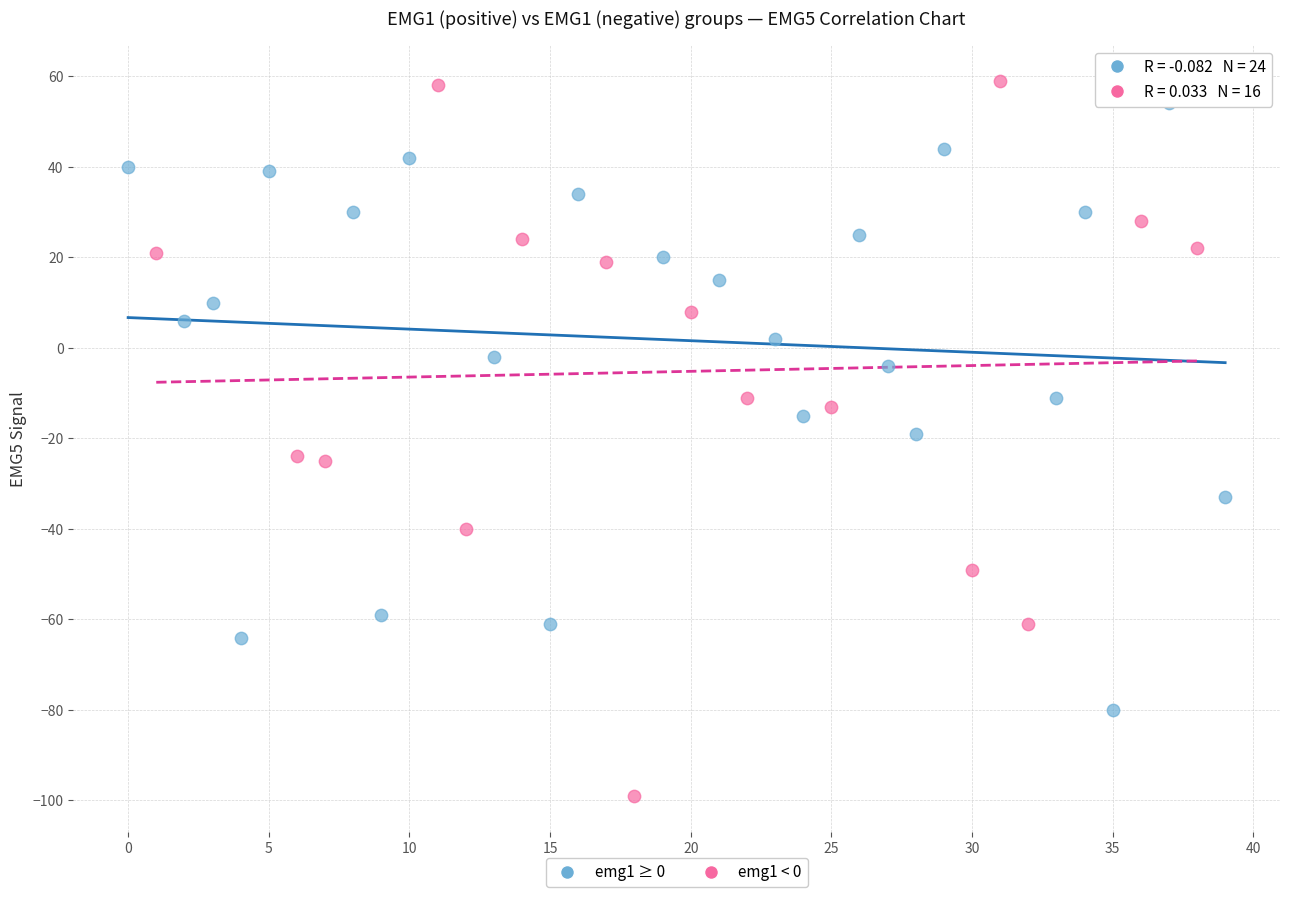

Which series contains the lowest Y value?

emg1 < 0